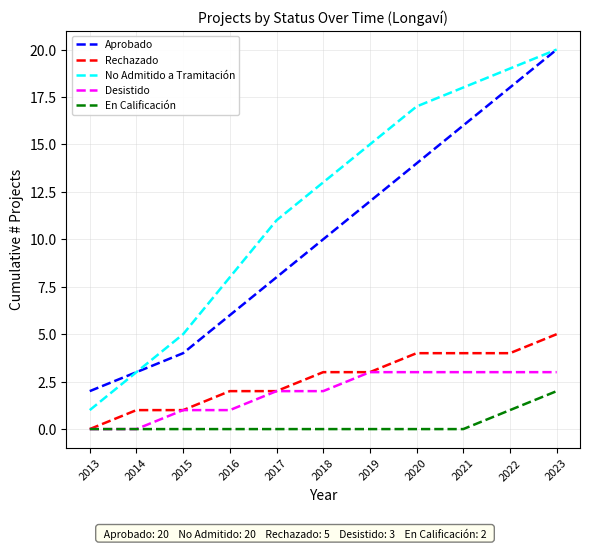

What is the total value across all series at 2019?

33